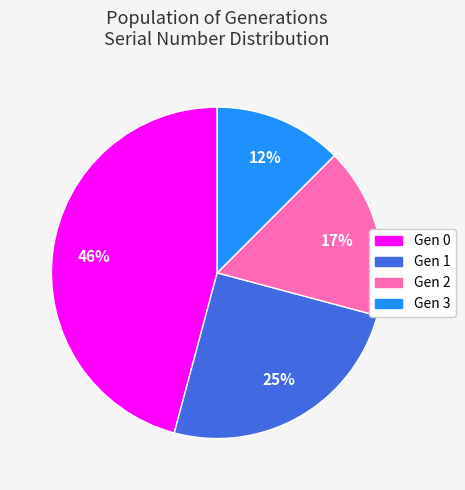

Does any single category account for the majority?

No